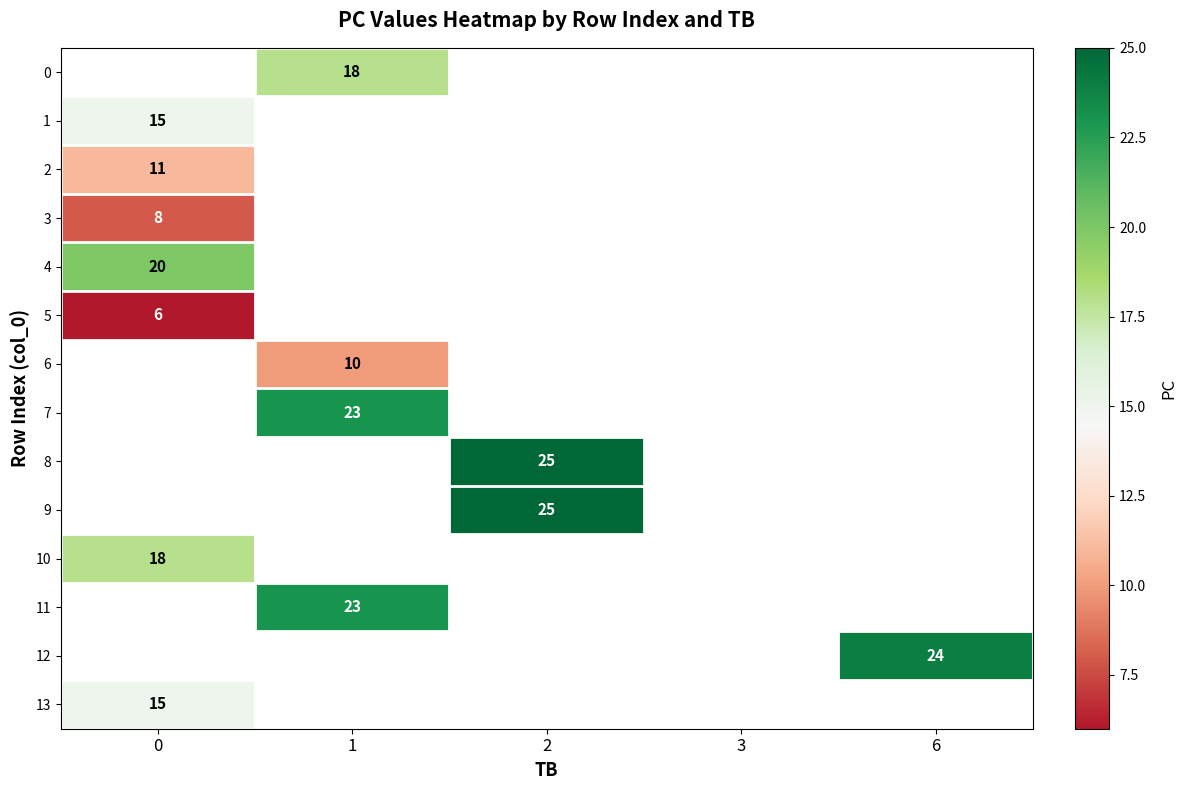

Which has a higher value, 0 or 2?

2